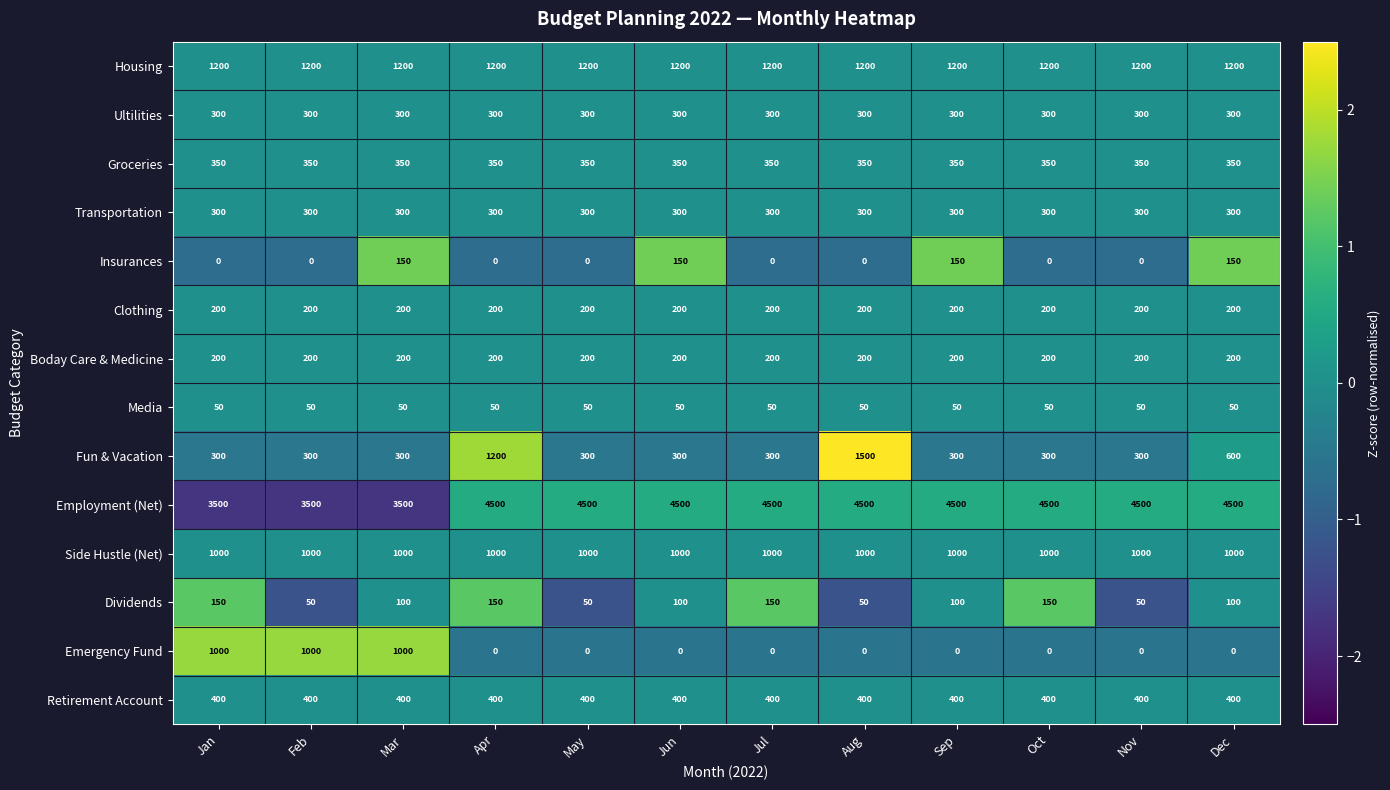

Which series has the largest range (max minus min)?

Fun & Vacation